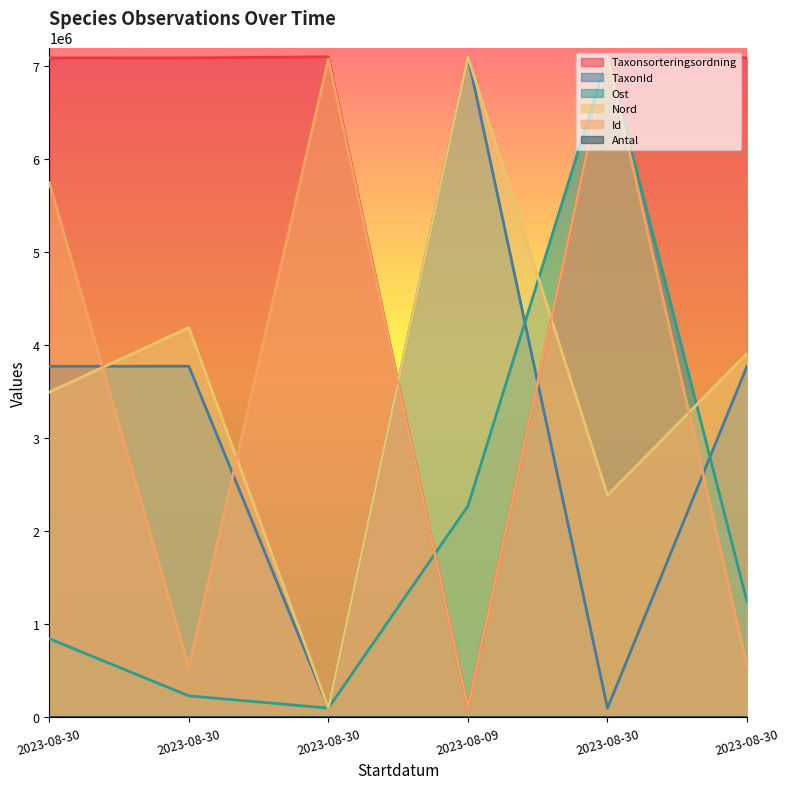

True or false: Id and Taxonsorteringsordning intersect in this chart.

False